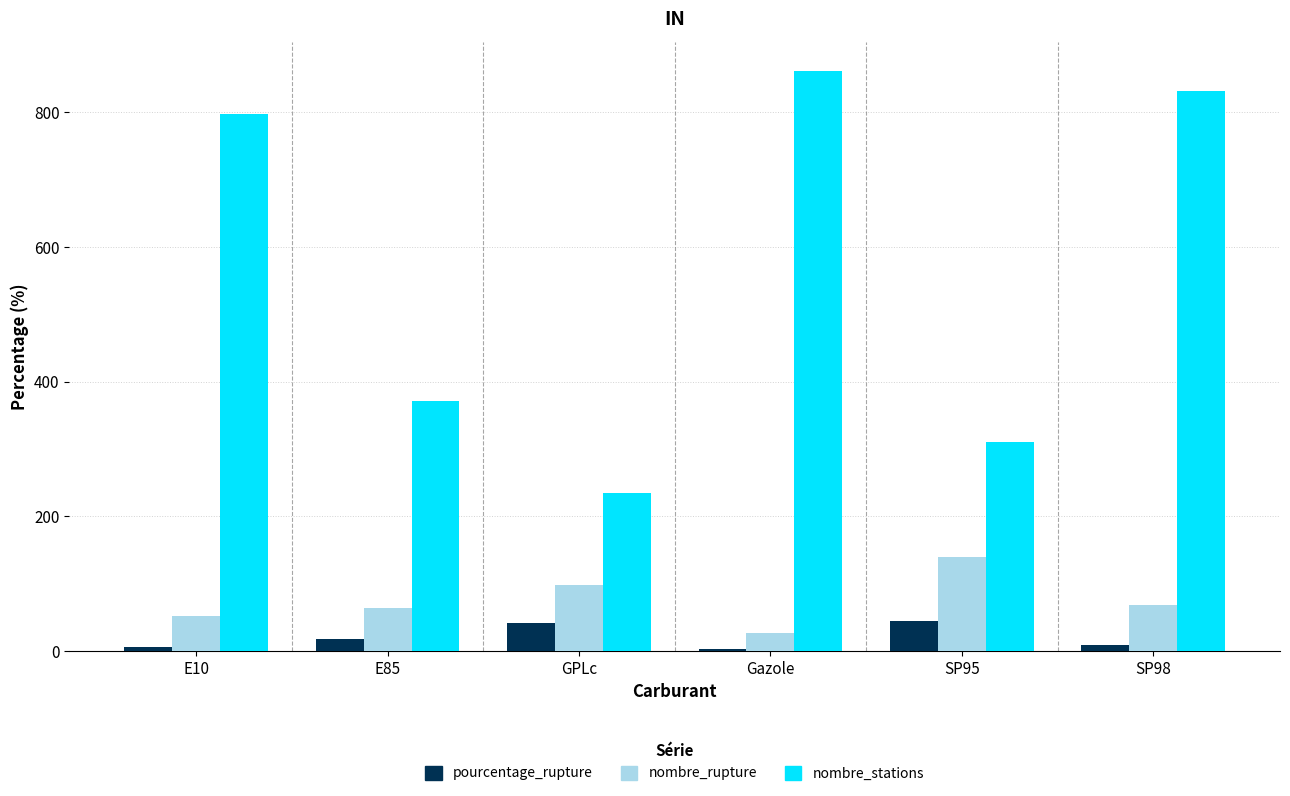

At which label is nombre_stations closest to 548?

E85